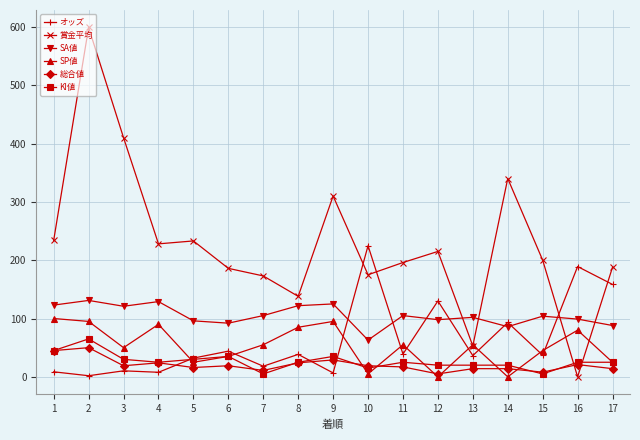

The value of オッズ at 8 is 38.5. True or false?

True